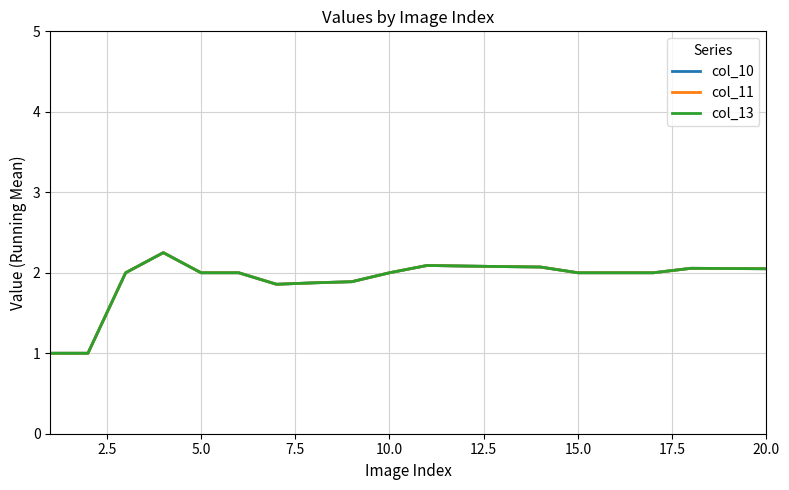

What is the value of the col_10 point at the 17th from the left?

2.0